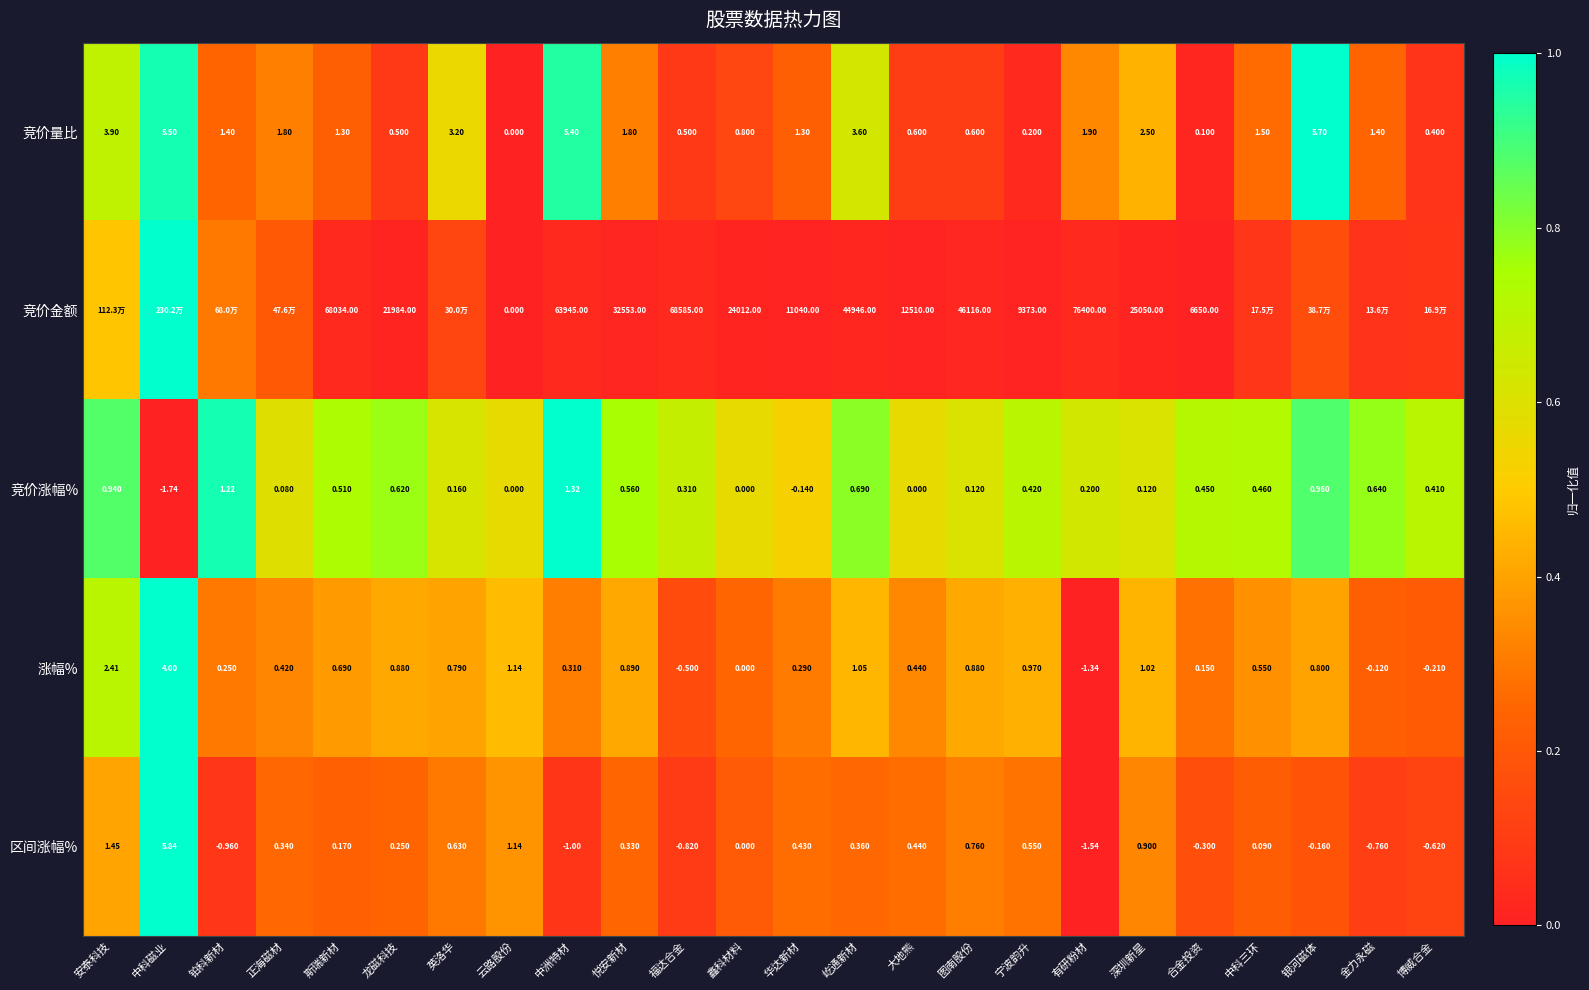

At which label does 区间涨幅% first exceed 0?

安泰科技